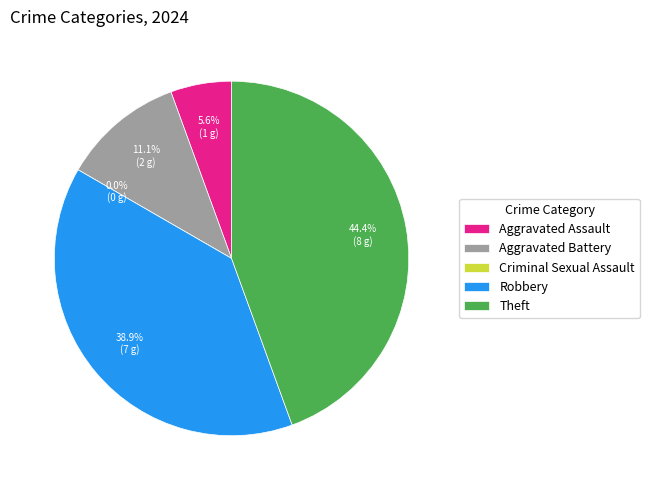

How many segments does this pie chart have?

5